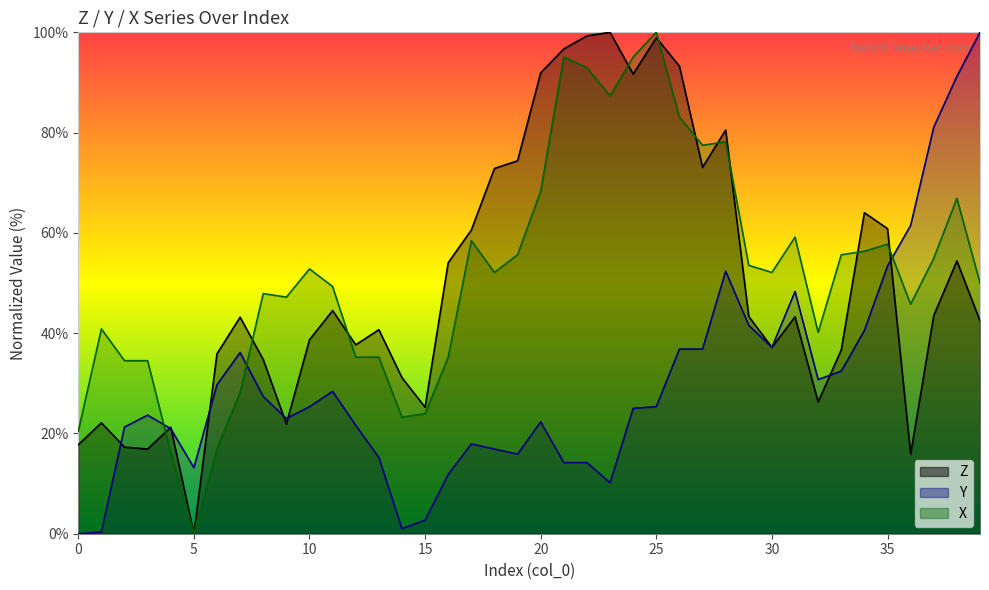

Reading left to right, list all the values displayed in this chart.

Z: 17.8	22.1	17.3	16.9	21.2	0.0	35.9	43.2	34.7	21.9	38.7	44.5	37.7	40.7	31.1	25.2	54.1	60.6	72.8	74.4	91.9	96.7	99.3	100.0	91.7	98.9	93.3	73.1	80.5	43.3	37.2	43.3	26.3	36.7	64.0	60.8	15.9	43.5	54.4	42.5
Y: 0.0	0.3	21.3	23.6	20.9	13.2	29.7	36.1	27.4	23.0	25.3	28.4	21.6	15.2	1.0	2.7	11.8	17.9	16.9	15.9	22.3	14.2	14.2	10.1	25.0	25.3	36.8	36.8	52.4	41.6	37.2	48.3	30.7	32.4	40.5	53.4	61.5	81.1	91.2	100.0
X: 20.4	40.8	34.5	34.5	16.2	0.0	16.9	28.2	47.9	47.2	52.8	49.3	35.2	35.2	23.2	23.9	35.2	58.5	52.1	55.6	68.3	95.1	93.0	87.3	95.1	100.0	83.1	77.5	78.2	53.5	52.1	59.2	40.1	55.6	56.3	57.7	45.8	54.9	66.9	50.0